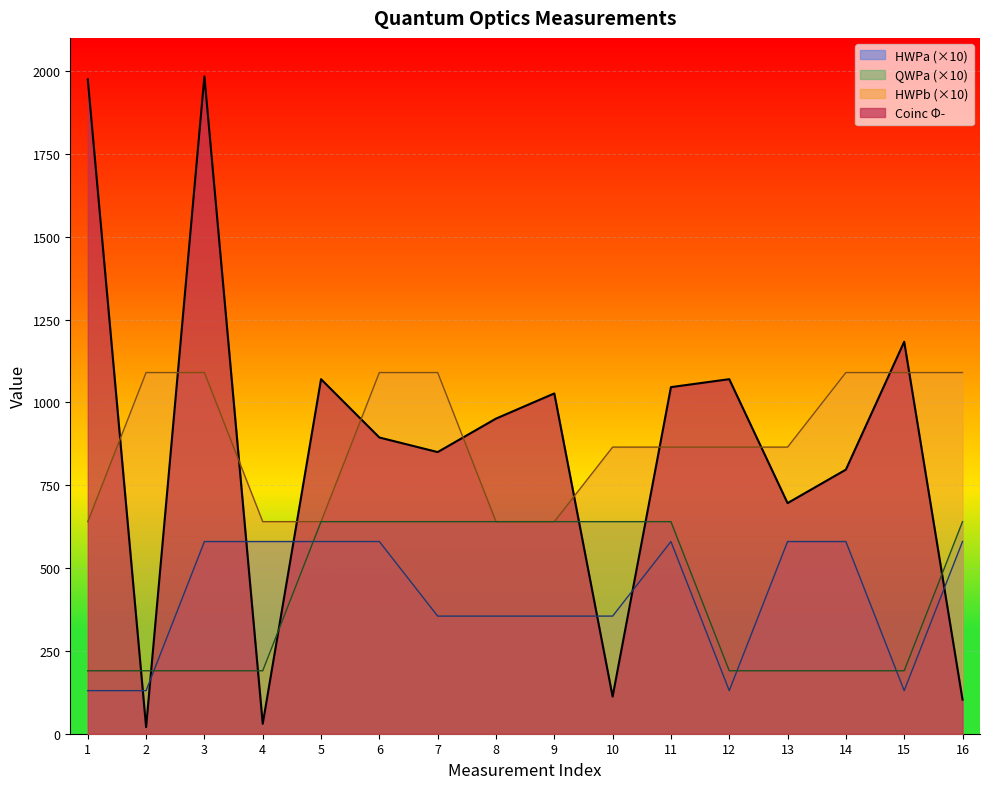

How many data points in HWPa are less than 580?

8